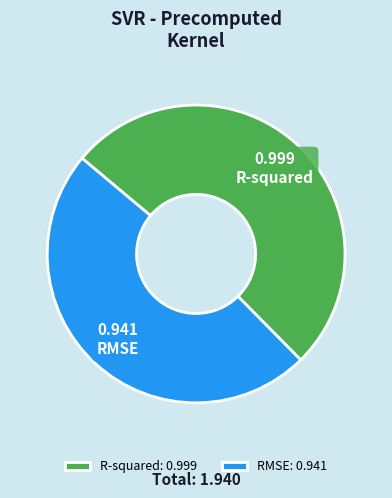

The RMSE slice represents 34% of the pie. True or false?

False